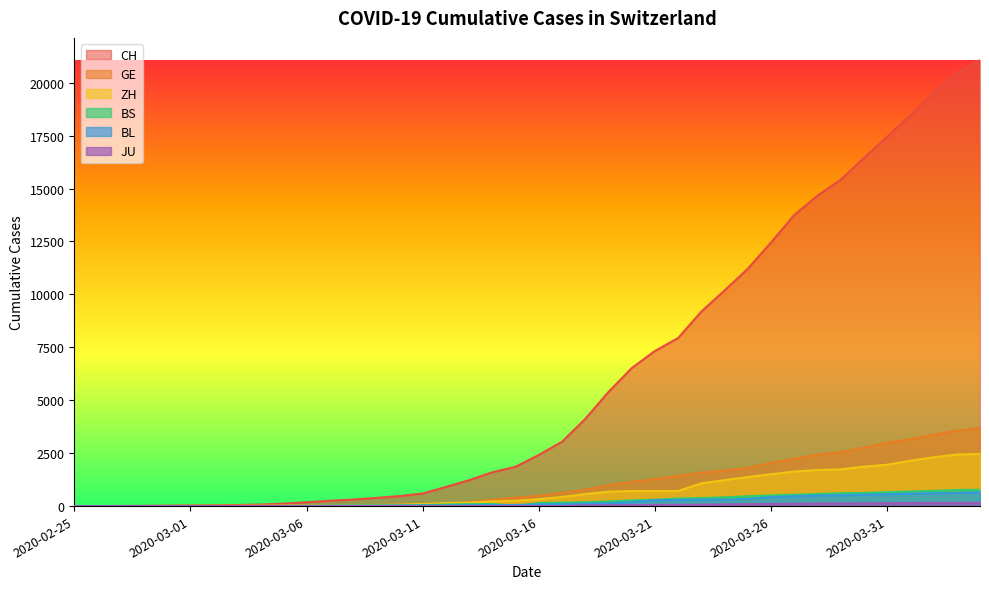

Does the chart have visible grid lines?

No